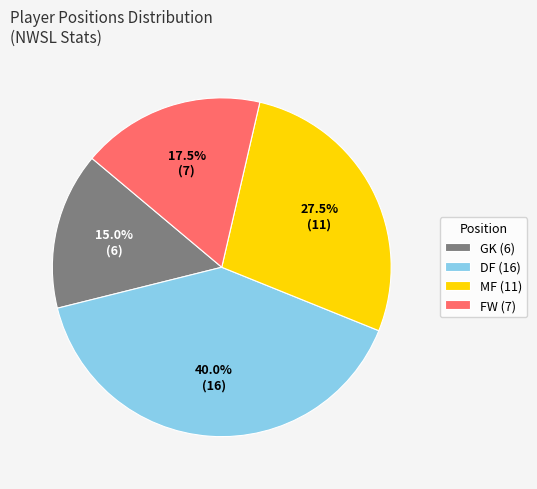

Between FW (7) and MF (11), which is larger?

MF (11)